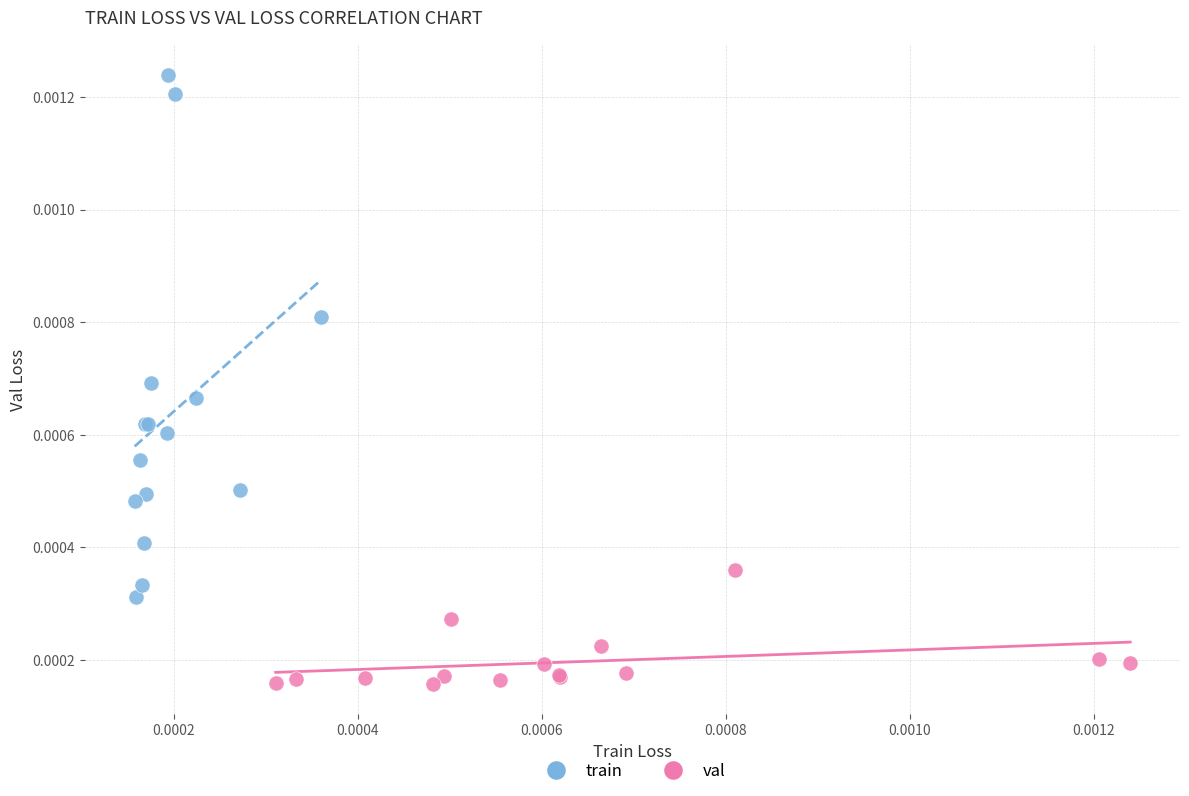

Which series reaches the minimum Y coordinate?

val